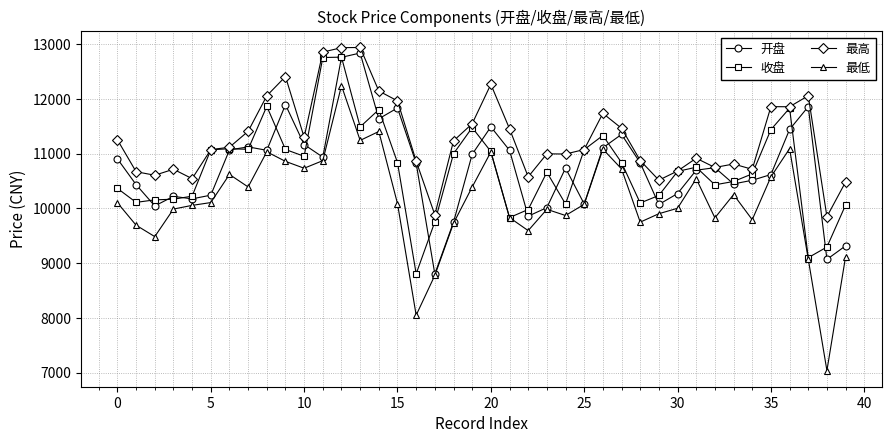

True or false: 开盘 has more than 2 interior local peaks.

True